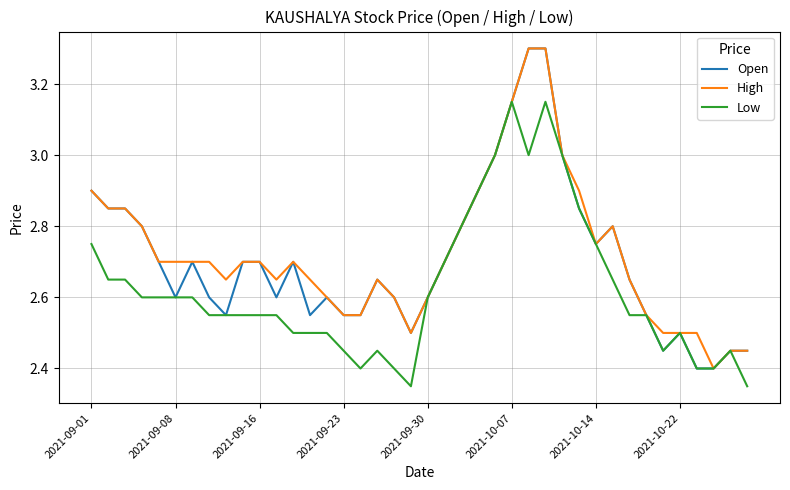

What is the maximum value for High?

3.3